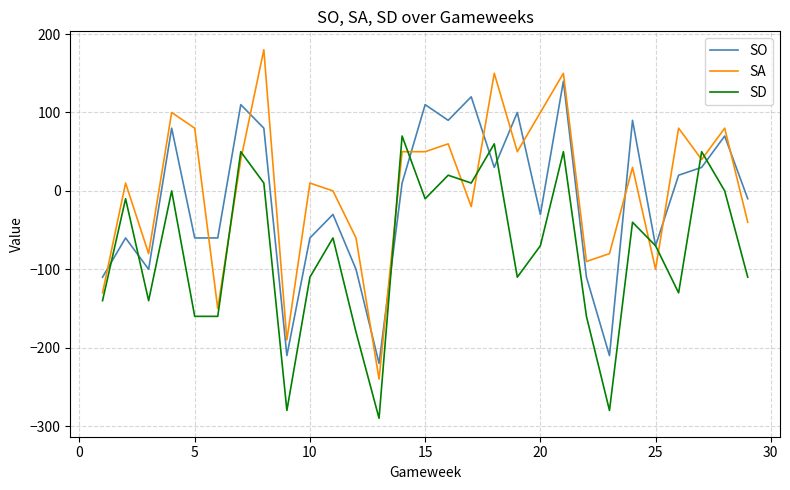

What are all the series names shown in the legend?

SO, SA, SD